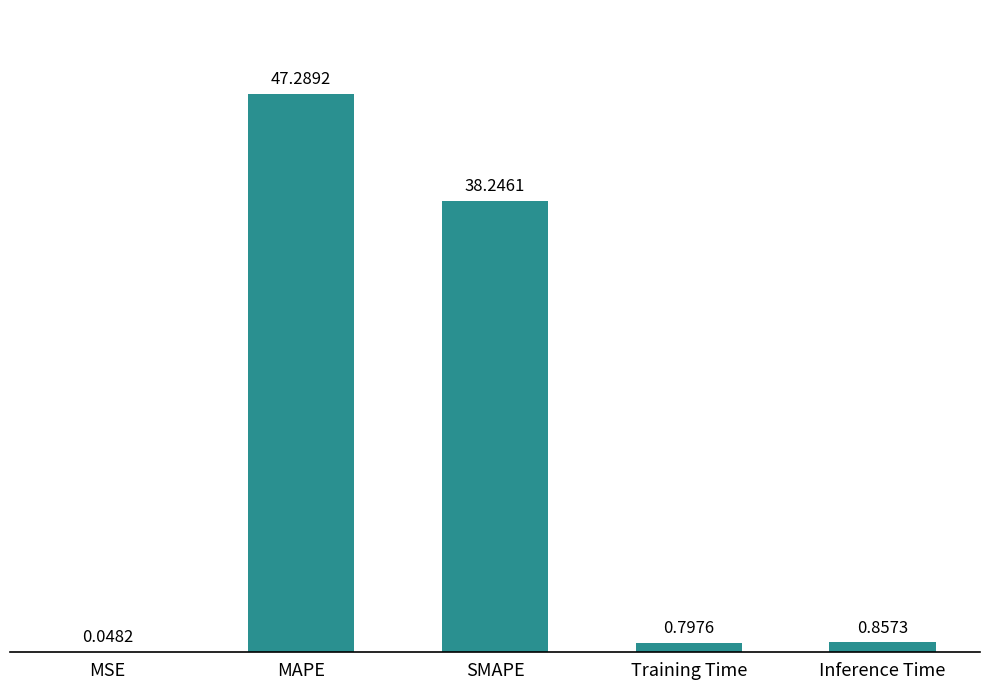

Between Inference Time and Training Time, which is larger?

Inference Time